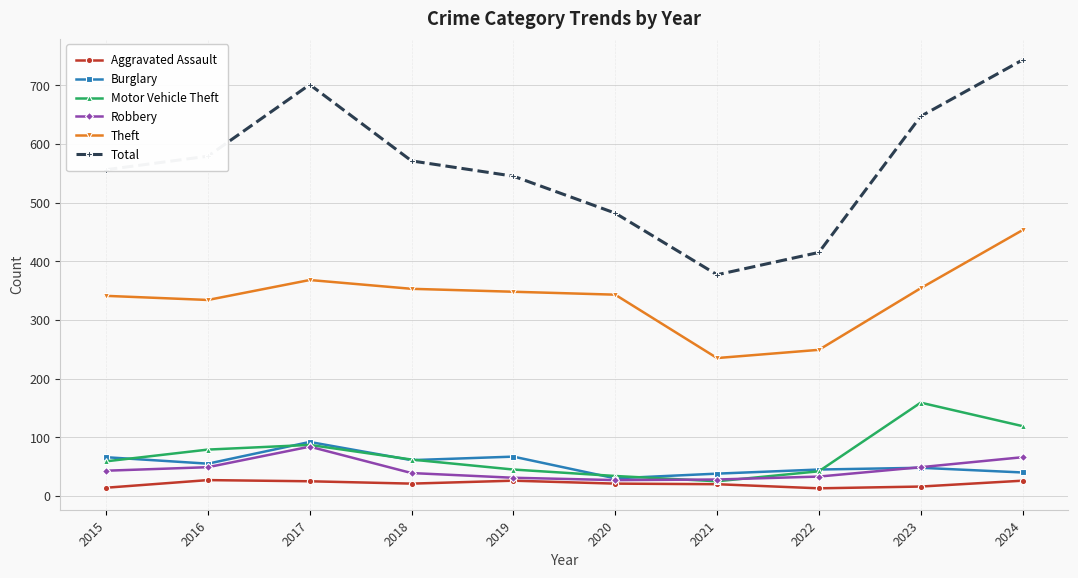

Does the chart display data point markers on the line(s)?

Yes